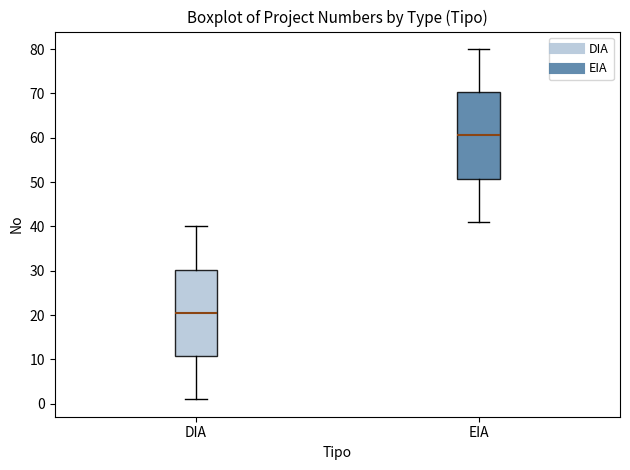

Reading left to right, read every box against the y-axis: the position of its median line, the range the box covers, and the ends of its whiskers. The values are not printed on the chart, so give them approximately, as read against the axis.

DIA: median 21, box 11 to 30, whiskers 1 to 40
EIA: median 61, box 51 to 70, whiskers 41 to 80